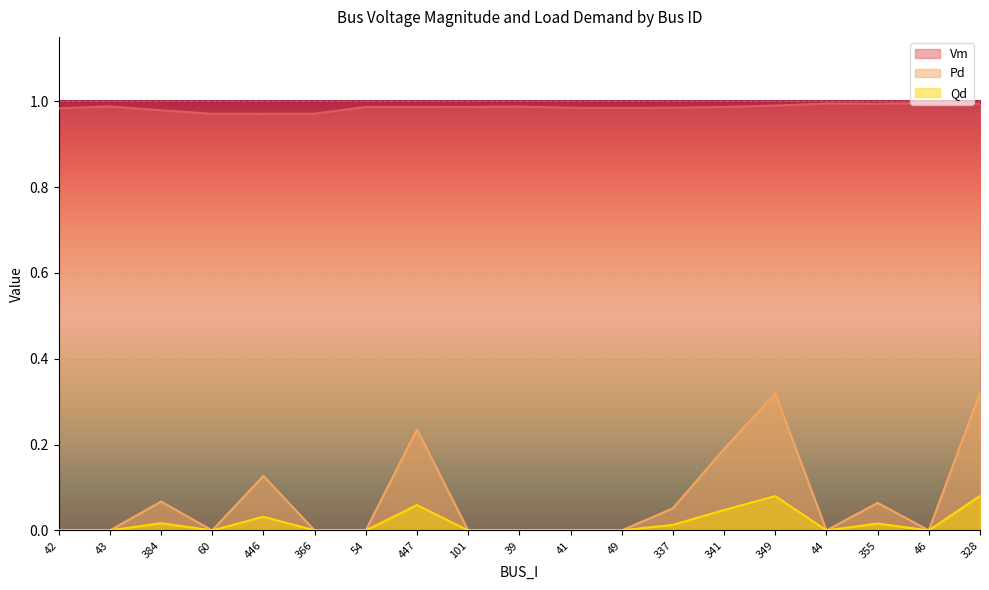

List the labels in order of Pd value, smallest first.

42, 43, 60, 366, 54, 101, 39, 41, 49, 44, 46, 337, 355, 384, 446, 341, 447, 349, 328